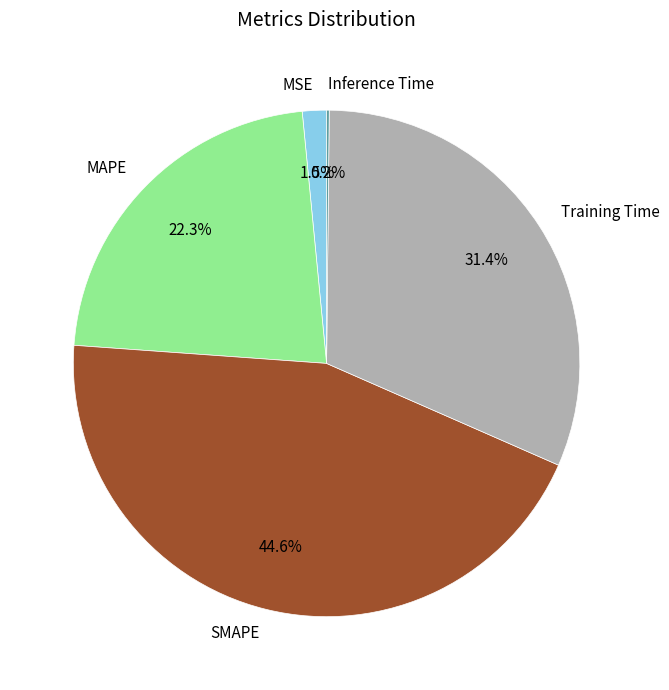

Does any single category account for the majority?

No